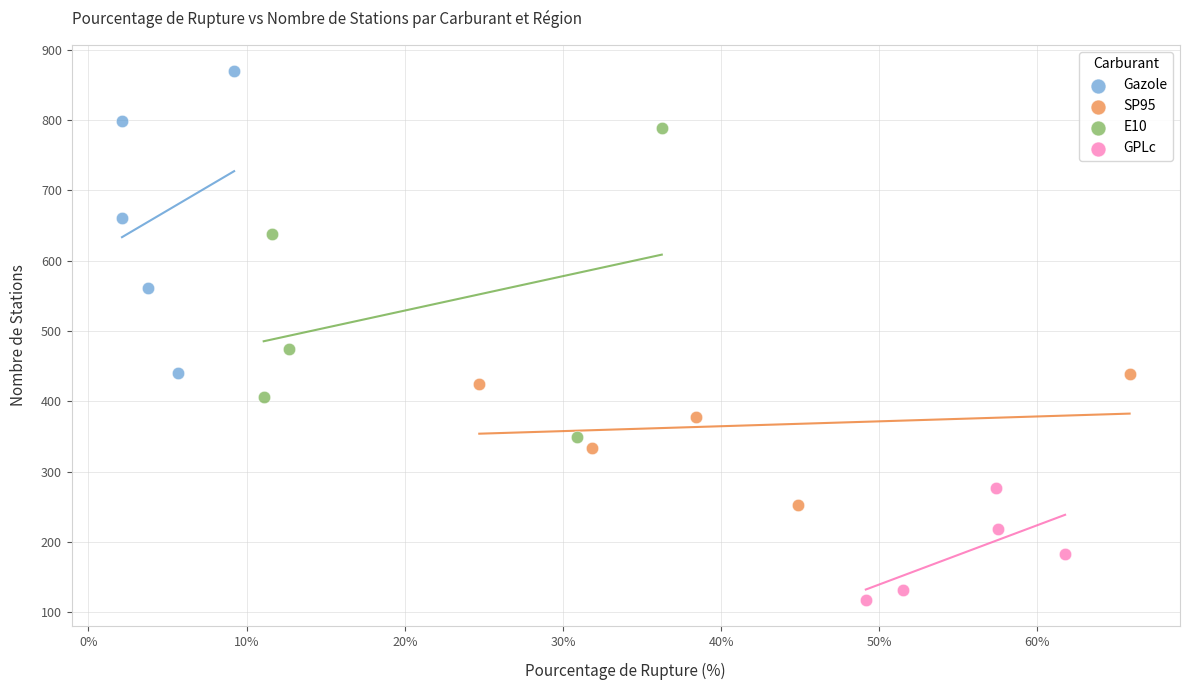

Which series contains the highest Y value?

Gazole